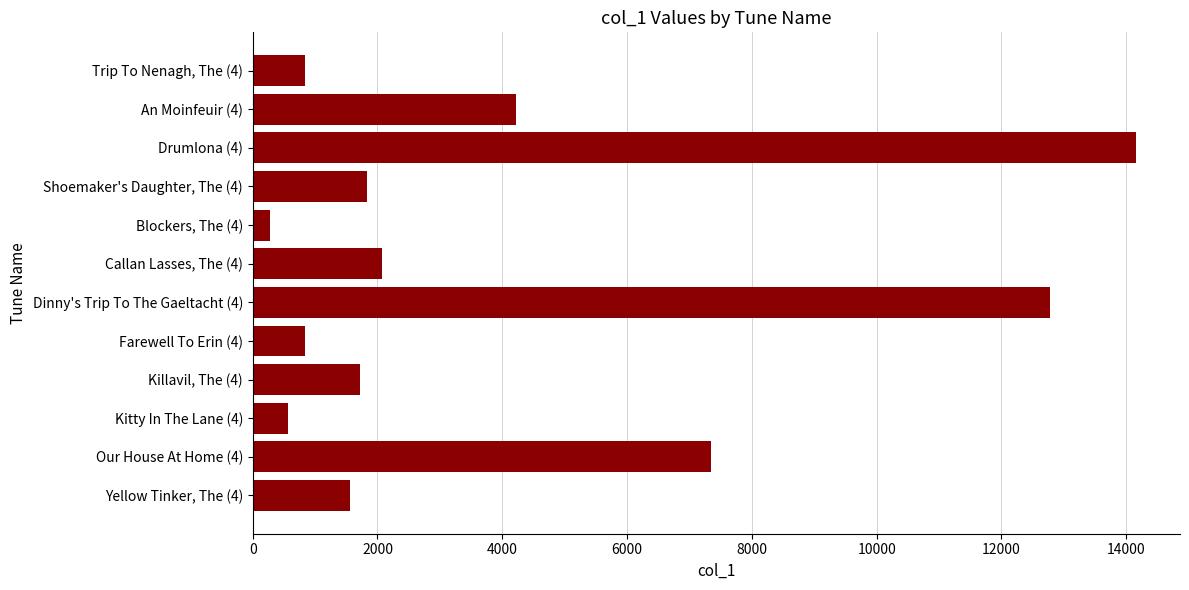

What is the change in value from Drumlona (4) to Our House At Home (4)?

-6809